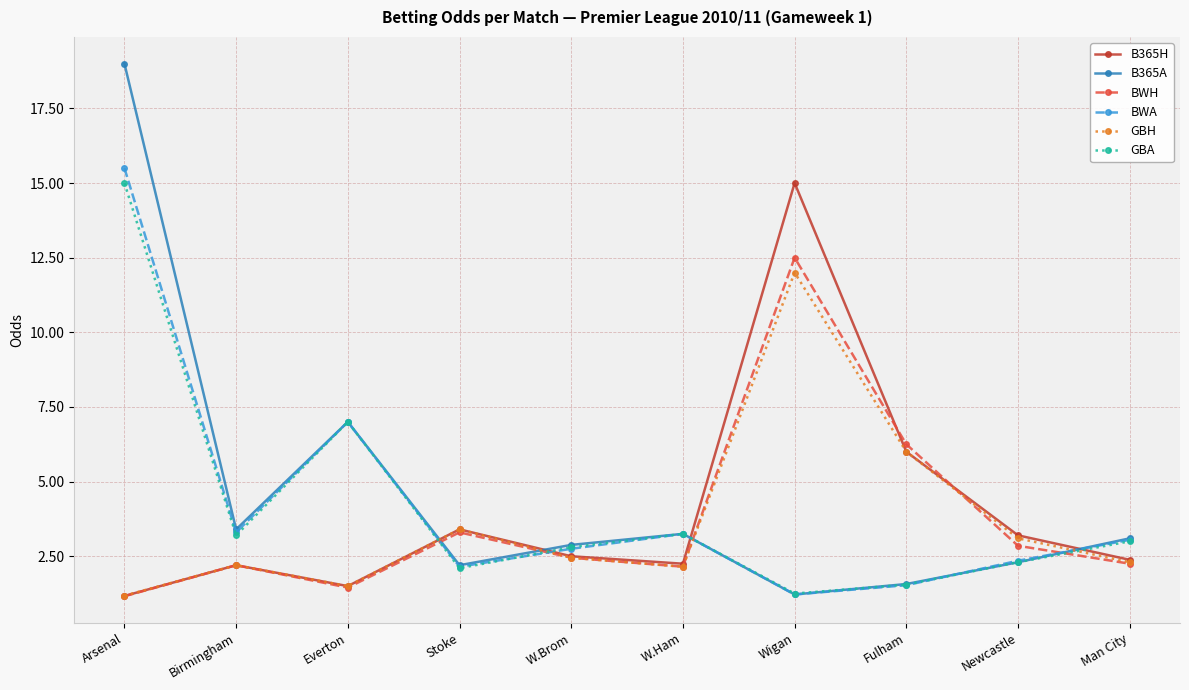

The BWH series shows 2.3 at Everton. True or false?

False